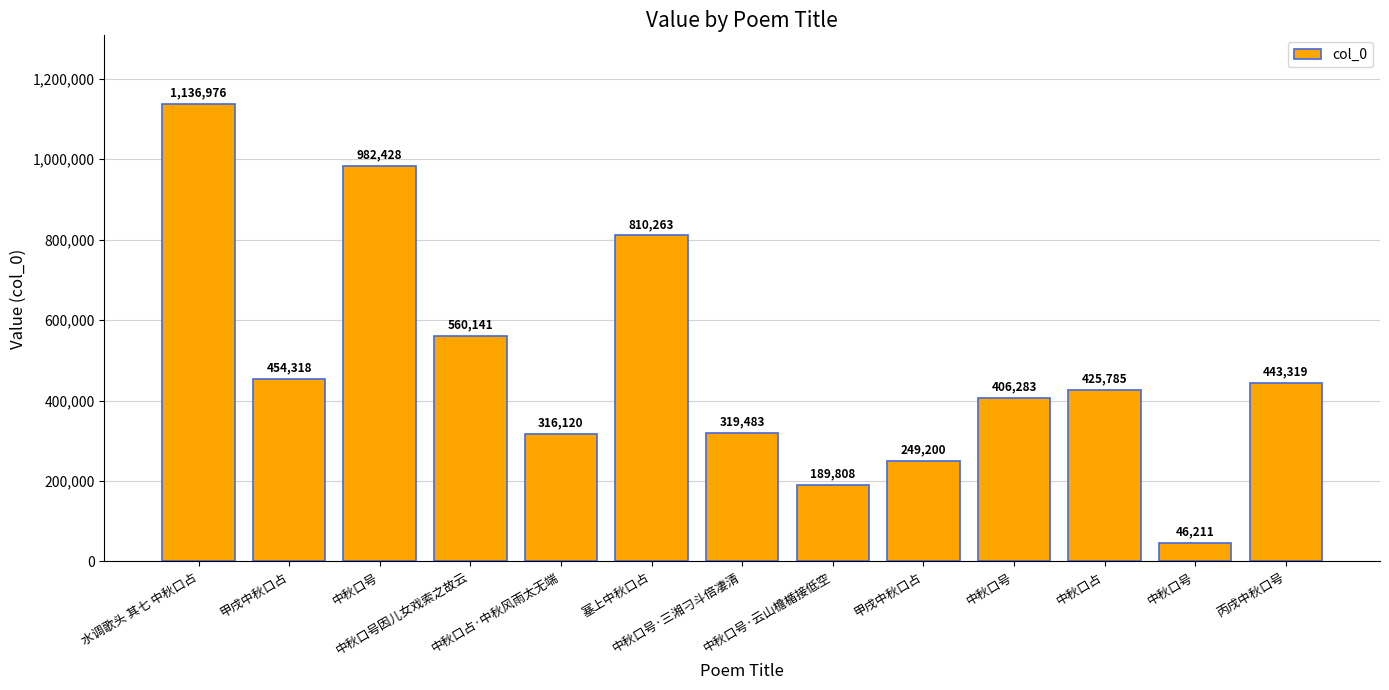

How many data points does each series have?

13